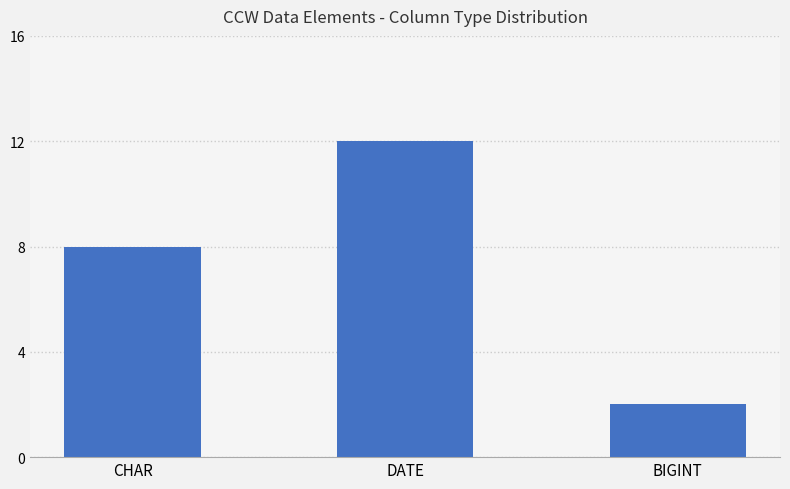

What is the label of the 3rd bar from the left?

BIGINT